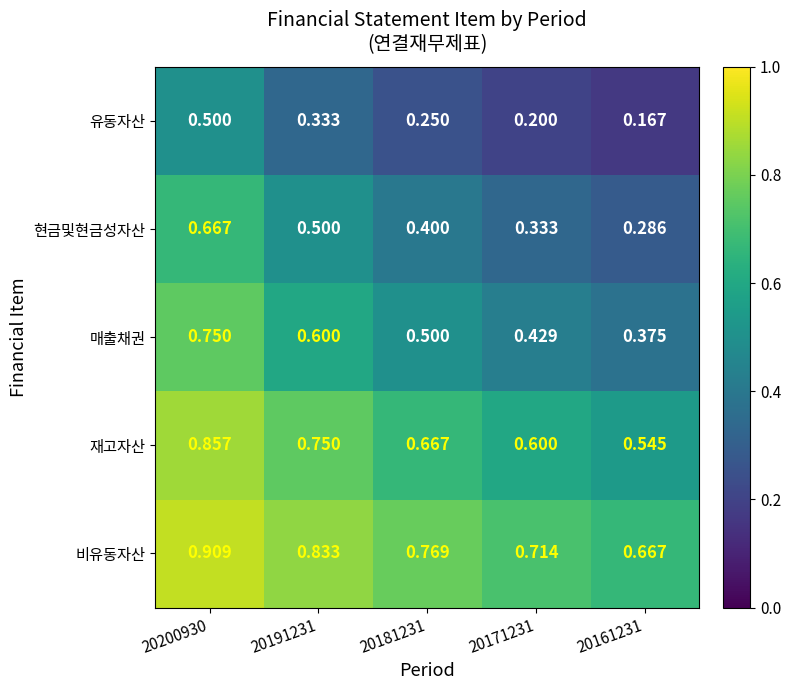

What is the smallest value displayed?

0.2